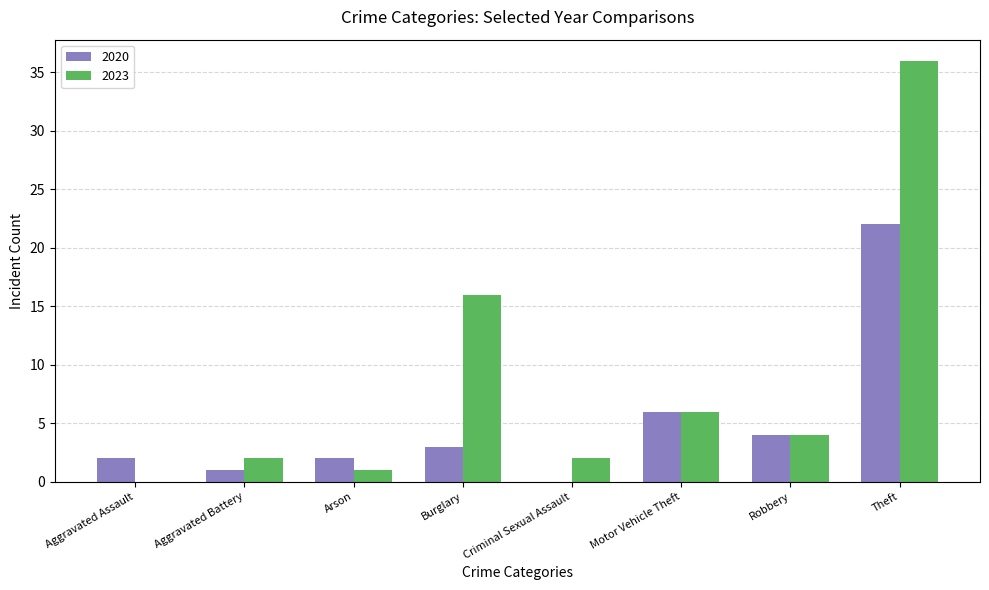

Is the value of 2023 at Theft greater than the value of 2020 at Arson?

Yes